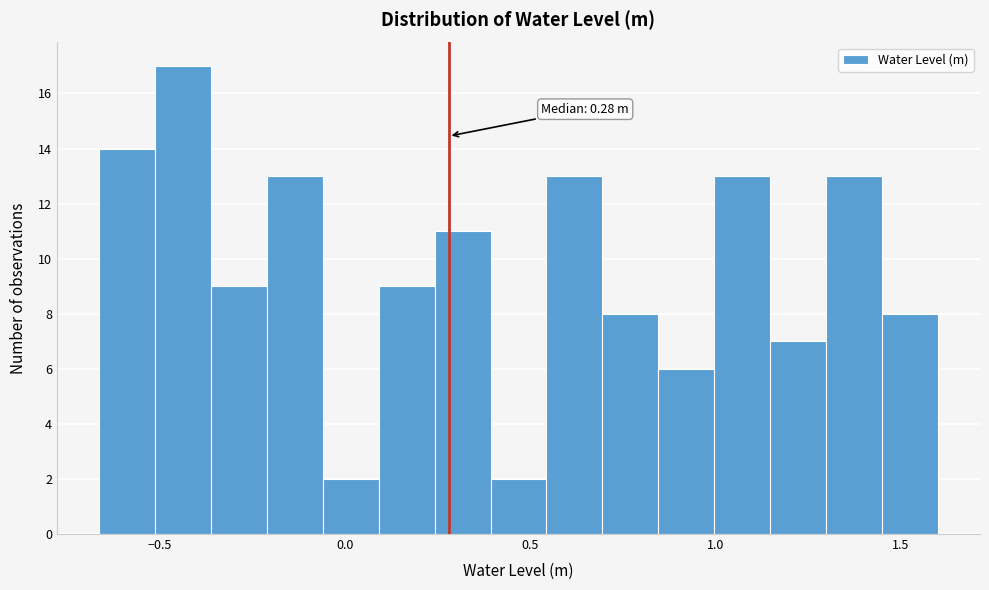

Read against the x-axis, roughly where is the centre of the tallest bar?

-0.45